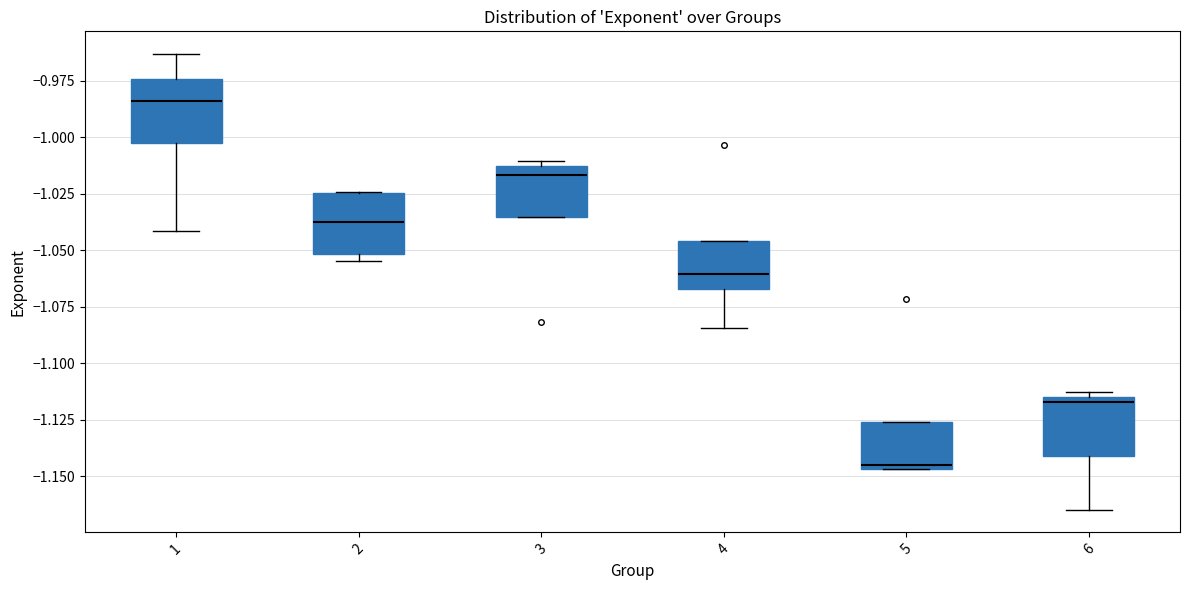

Reading left to right, read every box against the y-axis: the position of its median line, the range the box covers, and the ends of its whiskers. The values are not printed on the chart, so give them approximately, as read against the axis.

1: median -0.985, box -1.000 to -0.975, whiskers -1.040 to -0.965
2: median -1.040, box -1.050 to -1.025, whiskers -1.055 to -1.025
3: median -1.015 (just below the box's upper edge), box -1.035 to -1.015, whiskers -1.035 to -1.010
4: median -1.060, box -1.065 to -1.045, whiskers -1.085 to -1.045
5: median -1.145, box -1.145 to -1.125, whiskers -1.145 to -1.125
6: median -1.115 (just below the box's upper edge), box -1.140 to -1.115, whiskers -1.165 to -1.115 (just above the box's upper edge)